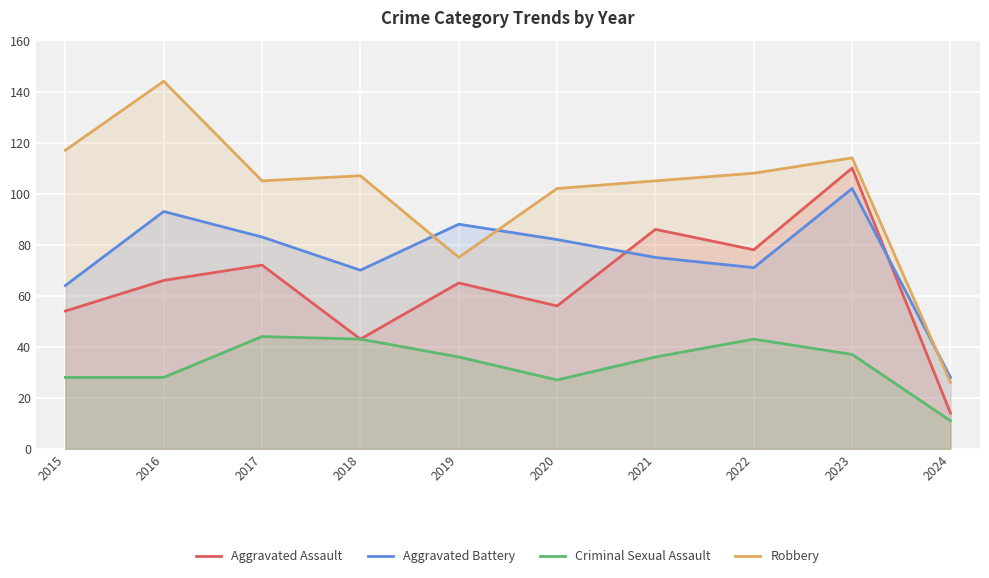

How many intersections are there between Robbery and Aggravated Battery?

3